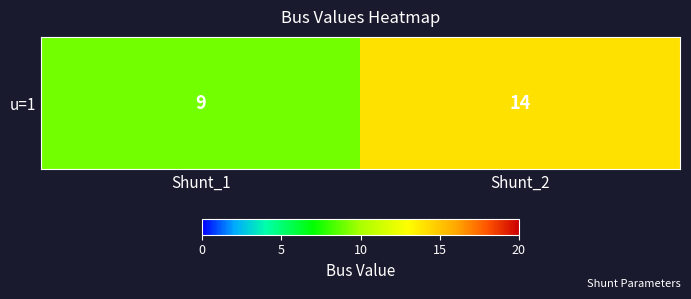

What is the ratio of the value at Shunt_1 to the value at Shunt_2?

0.6